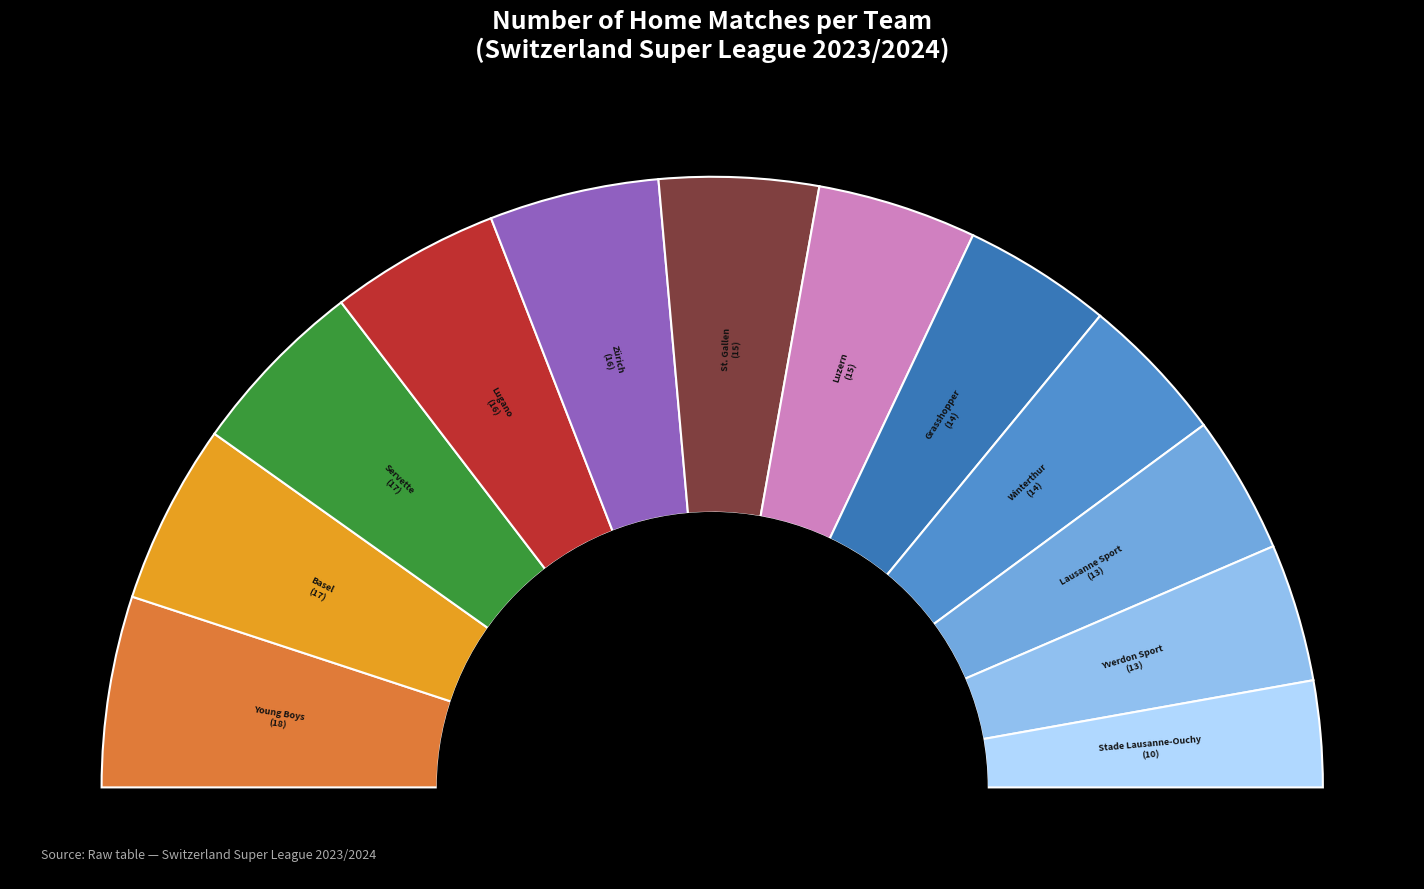

What percentage is the Grasshopper slice, to the nearest percent?

8%